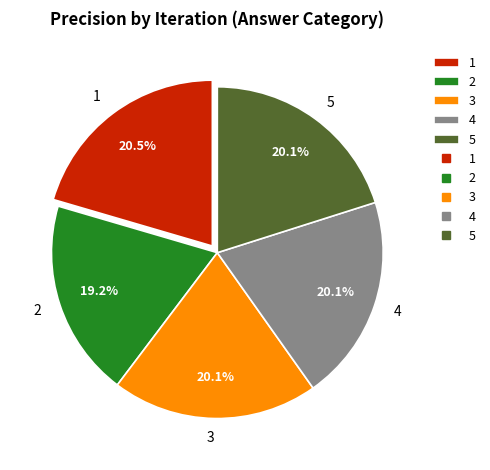

Does any single category account for the majority?

No